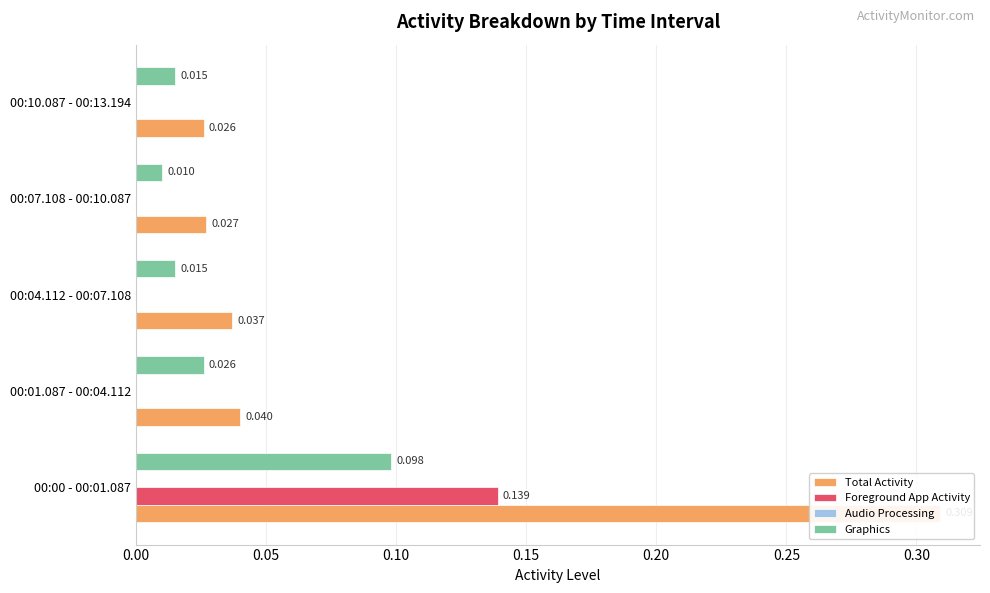

The value of Total Activity at 0.05 is 0.0. True or false?

False